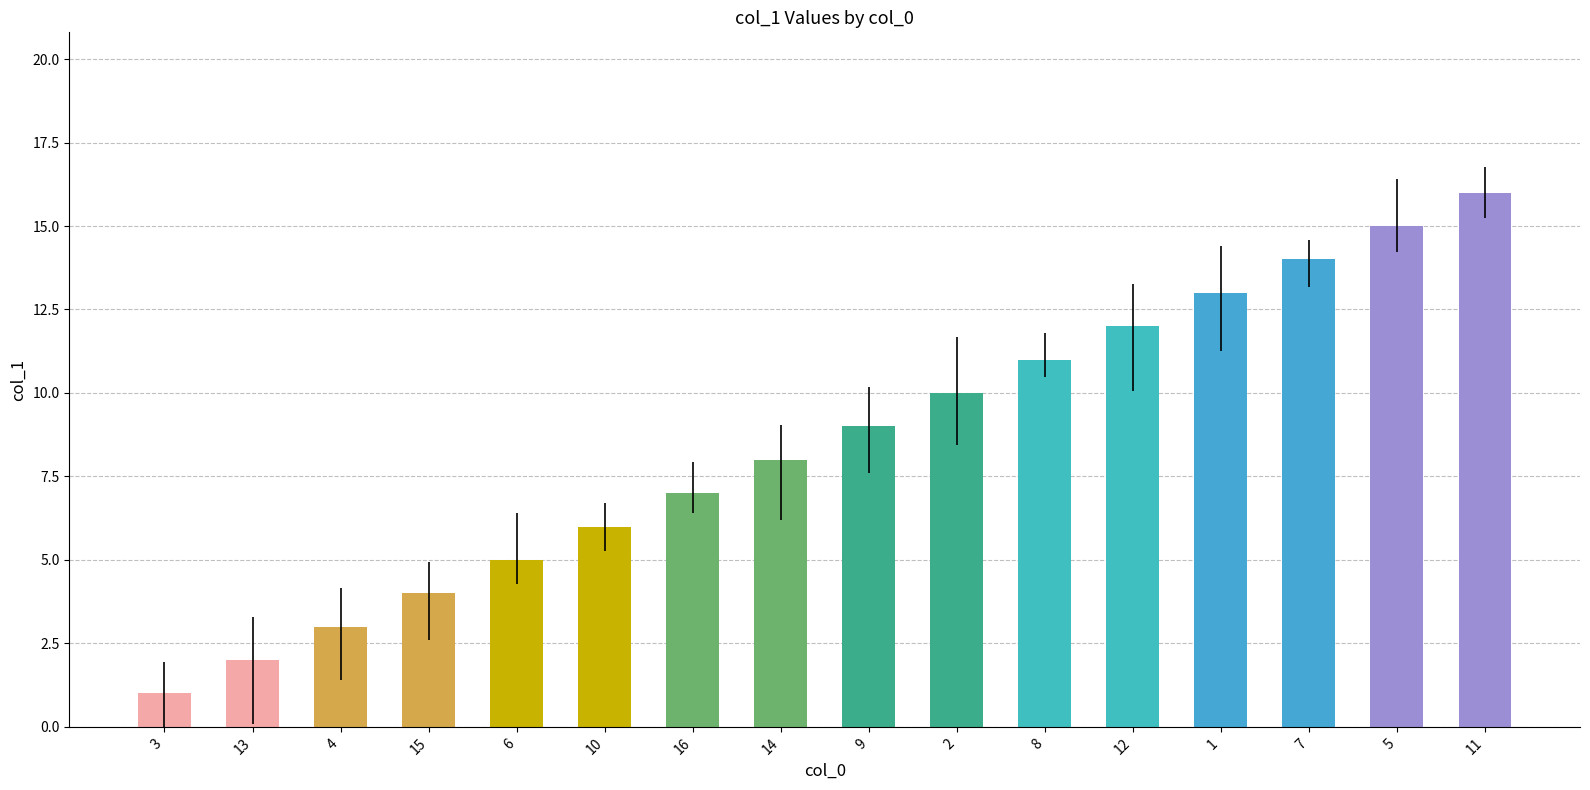

What is the difference between the second highest and second lowest values?

13